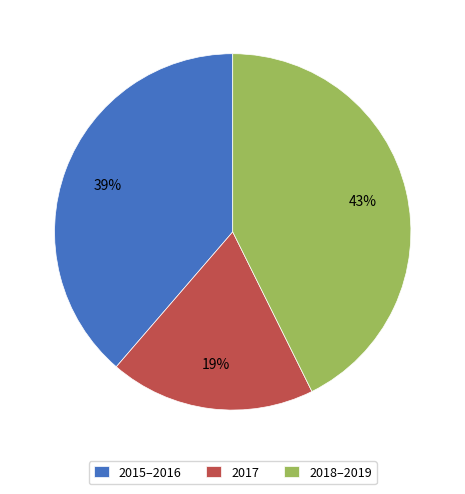

Rank the categories by value from lowest to highest.

2017, 2015–2016, 2018–2019